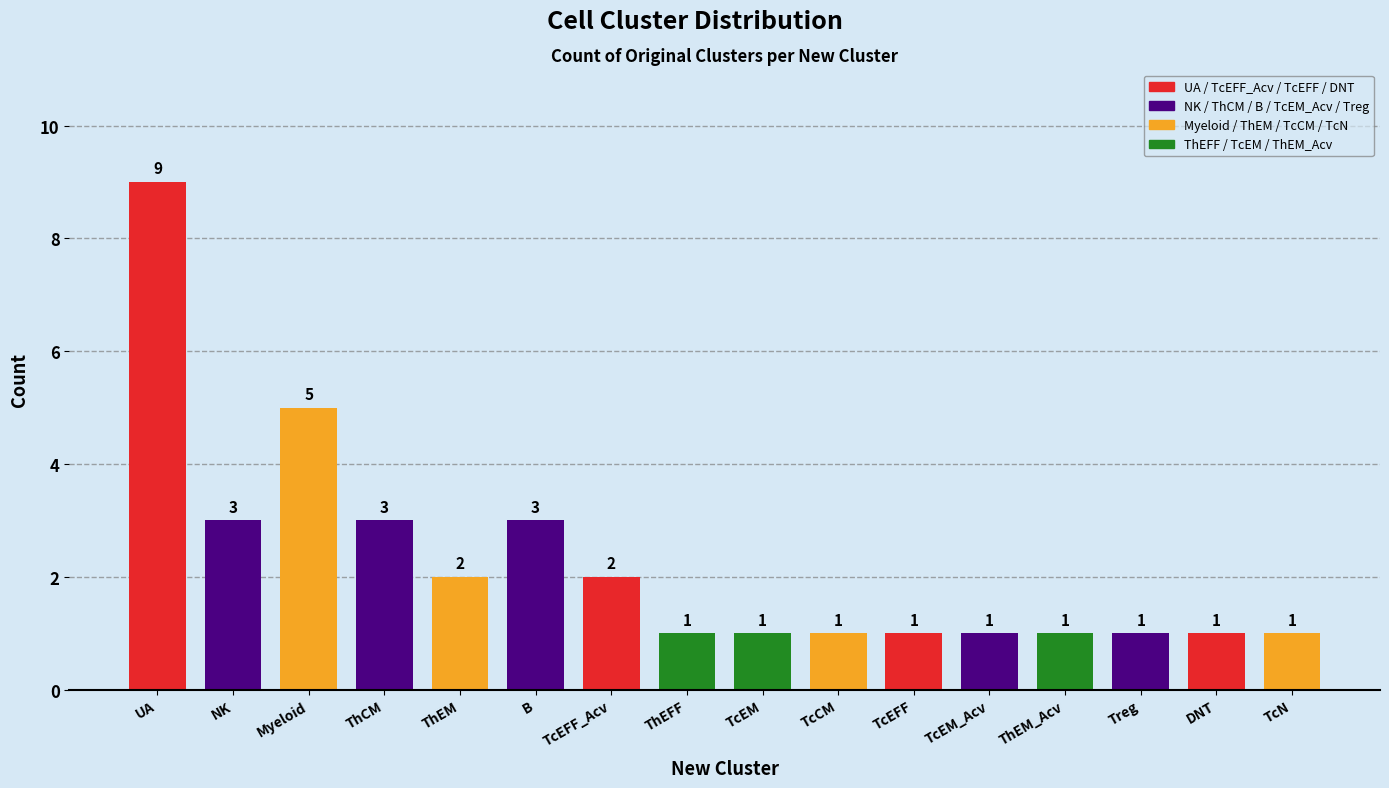

What is the sum of the values at TcEFF_Acv and Myeloid?

7